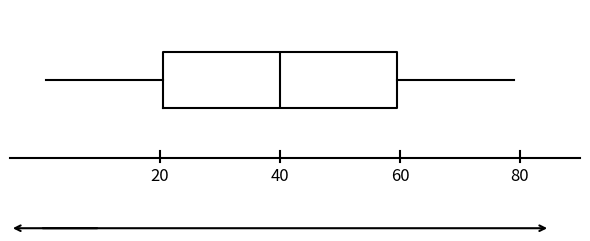

Transcribe this box plot: give where the median line is, the range the box spans, and where the two whiskers end, as read against the x-axis. The values are not printed on the chart, so give them approximately, as read against the axis.

median 40, box 20 to 60, whiskers 2 to 80